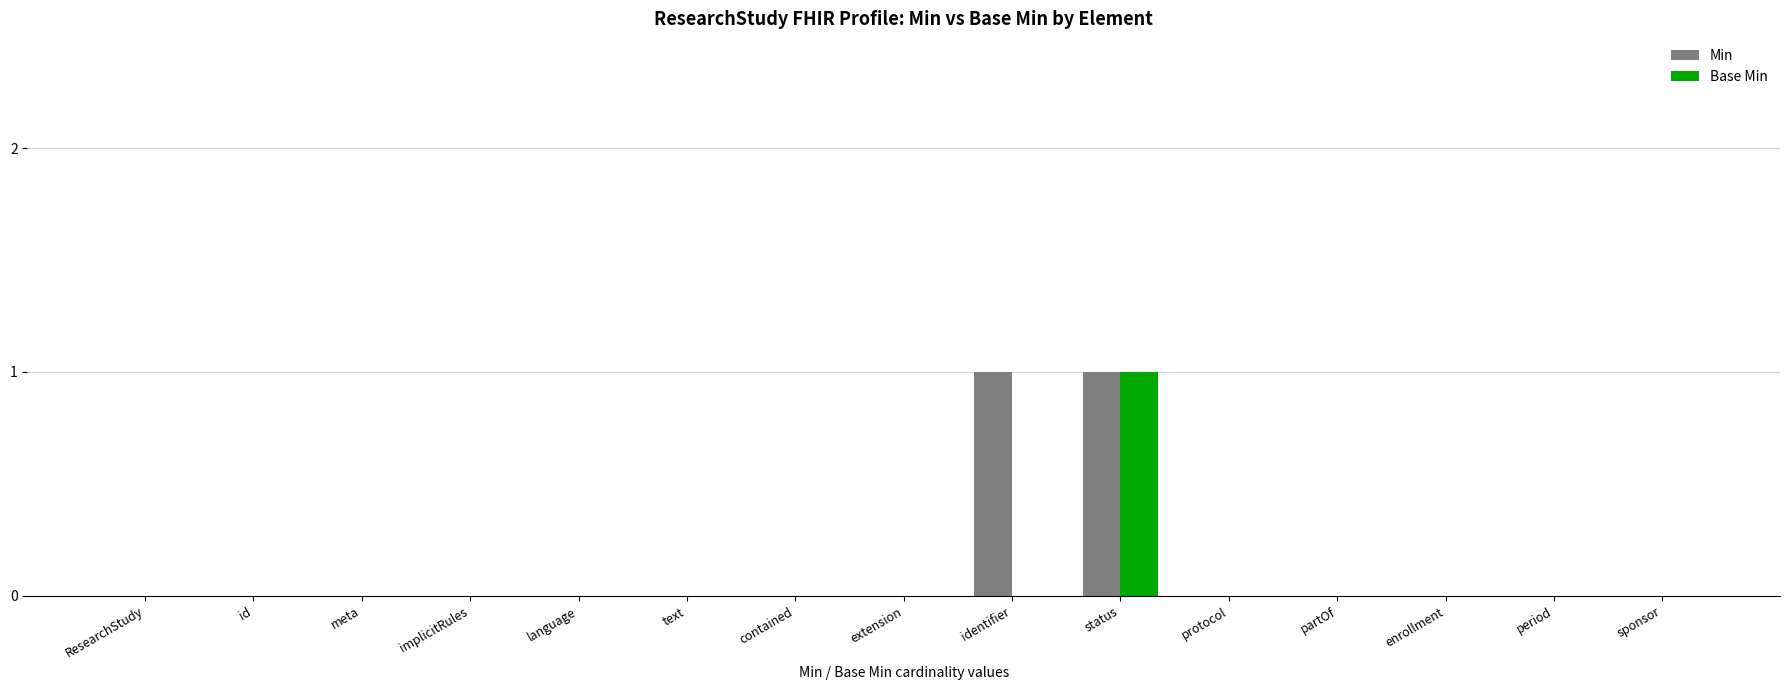

At which category is the sum across all series the highest?

status